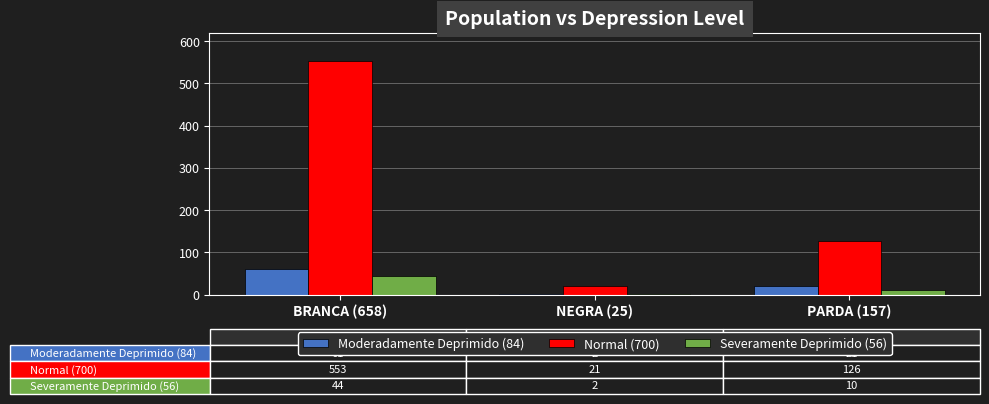

How many bars are there in each group?

3